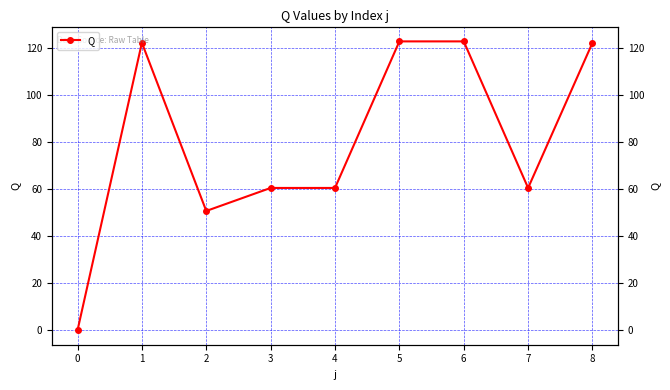

Is this an area chart (filled region under the line)?

No